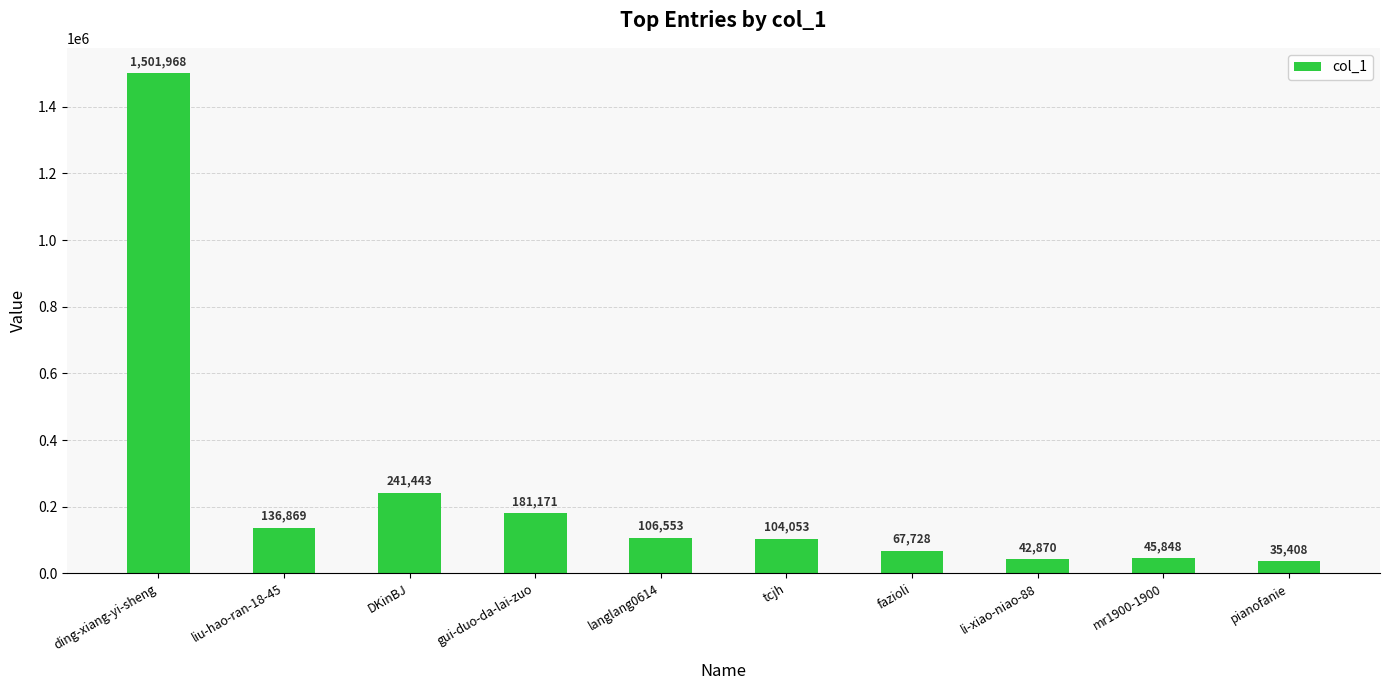

What is the label of the 7th bar from the left?

fazioli